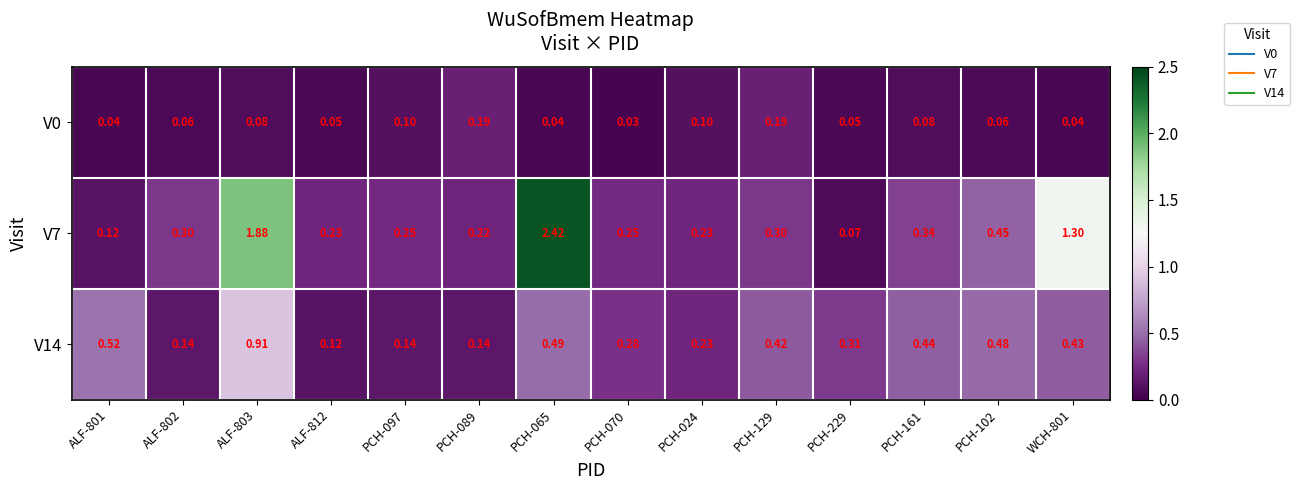

Is the value of V7 at PCH-102 greater than the value of V0 at ALF-801?

Yes